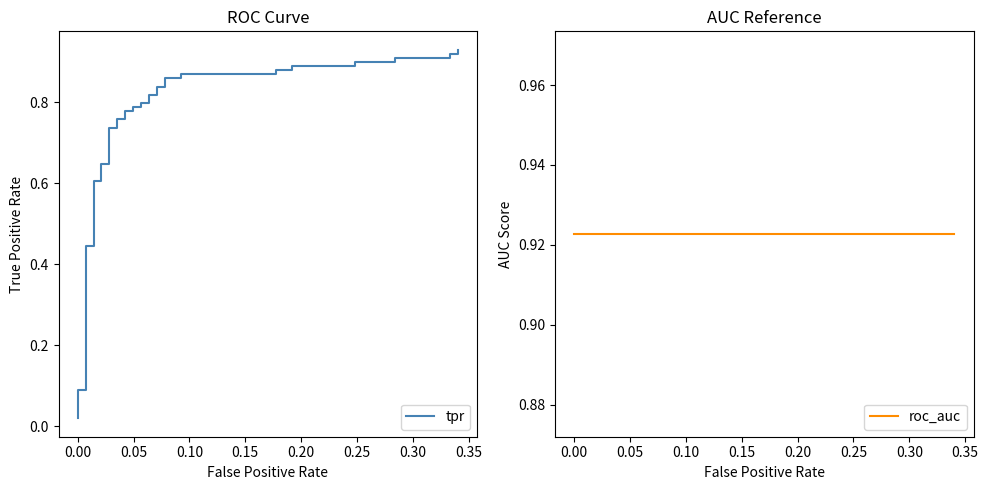

What is the value of the roc_auc point at the 39th from the left?

0.9